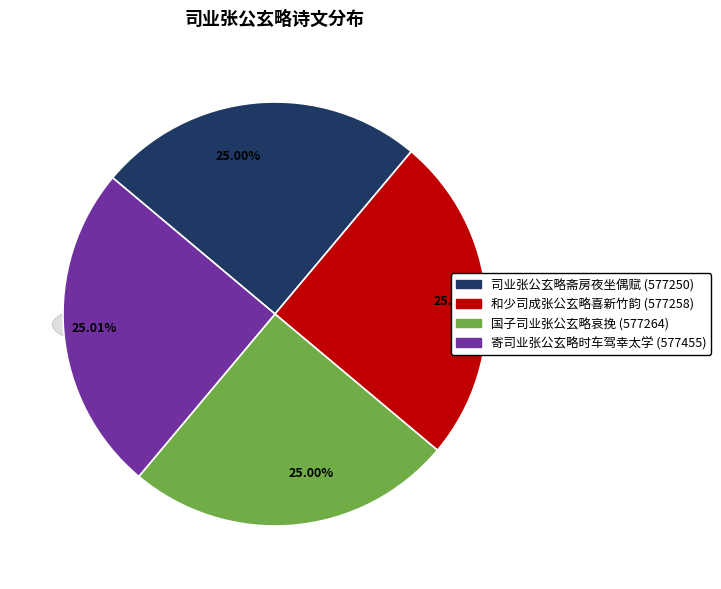

Is it true that 寄司业张公玄略时车驾幸太学 is 25% of the pie?

True